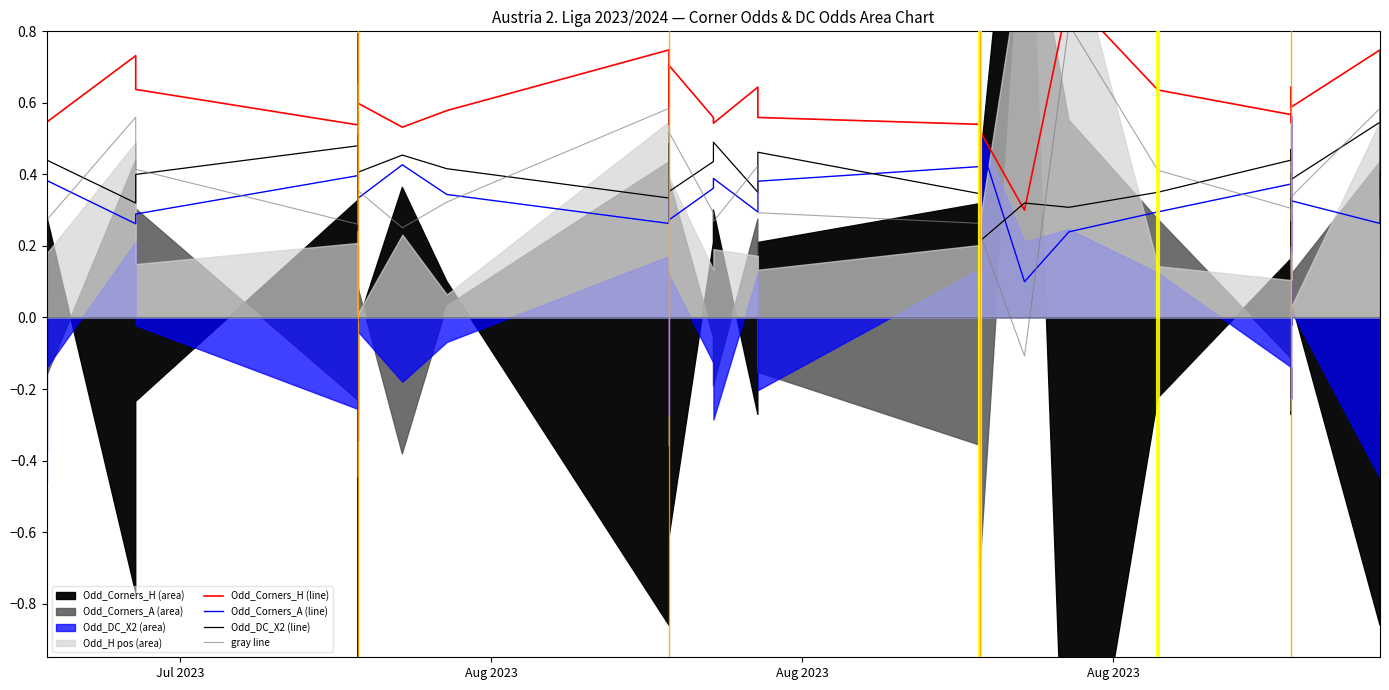

List the series in order of their peak value, lowest first.

Odd_Corners_A (line), Odd_DC_X2 (line), gray line, Odd_Corners_H (line)